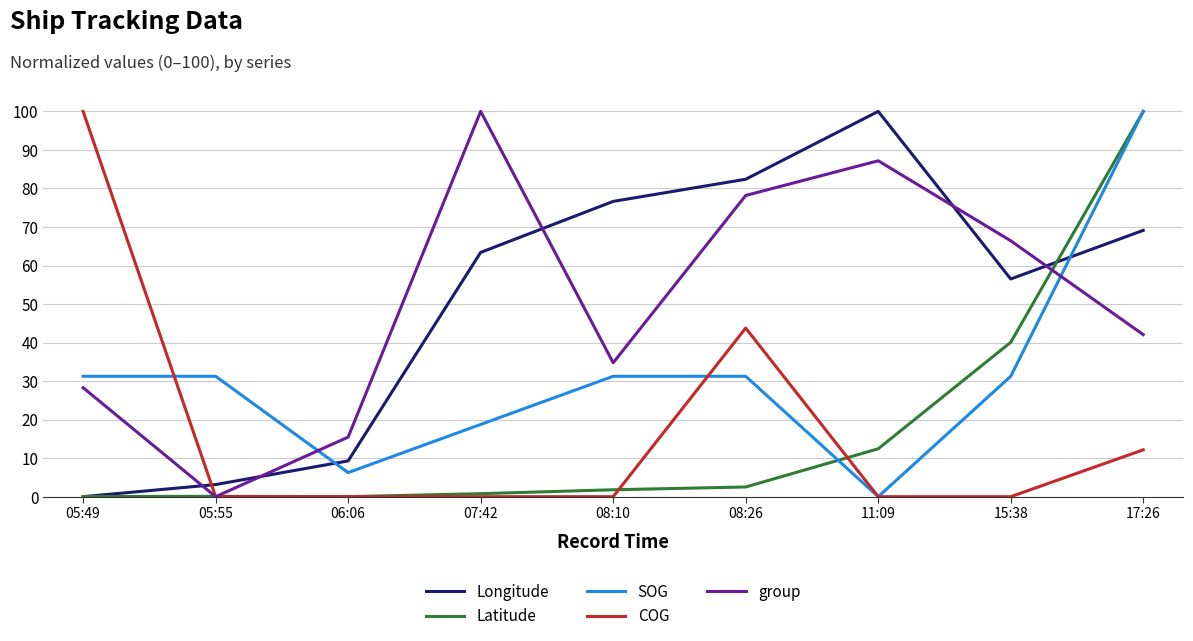

What are all the series names shown in the legend?

Longitude, Latitude, SOG, COG, group